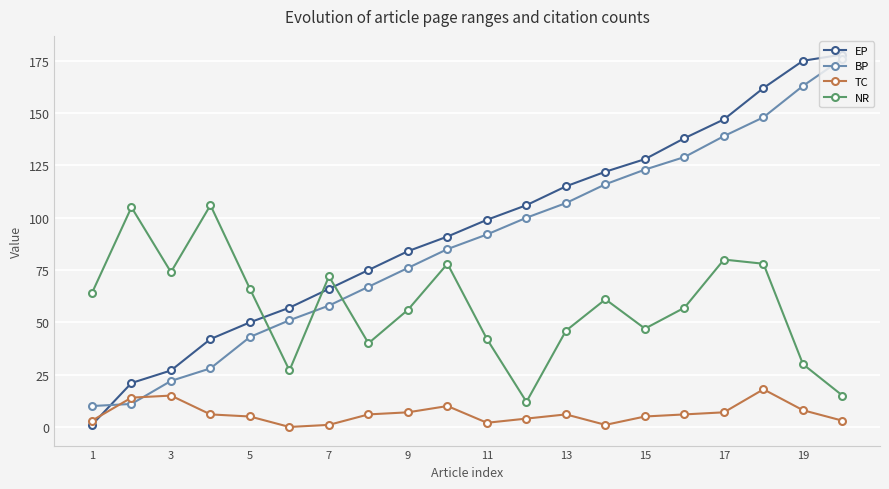

Does the chart have visible grid lines?

Yes